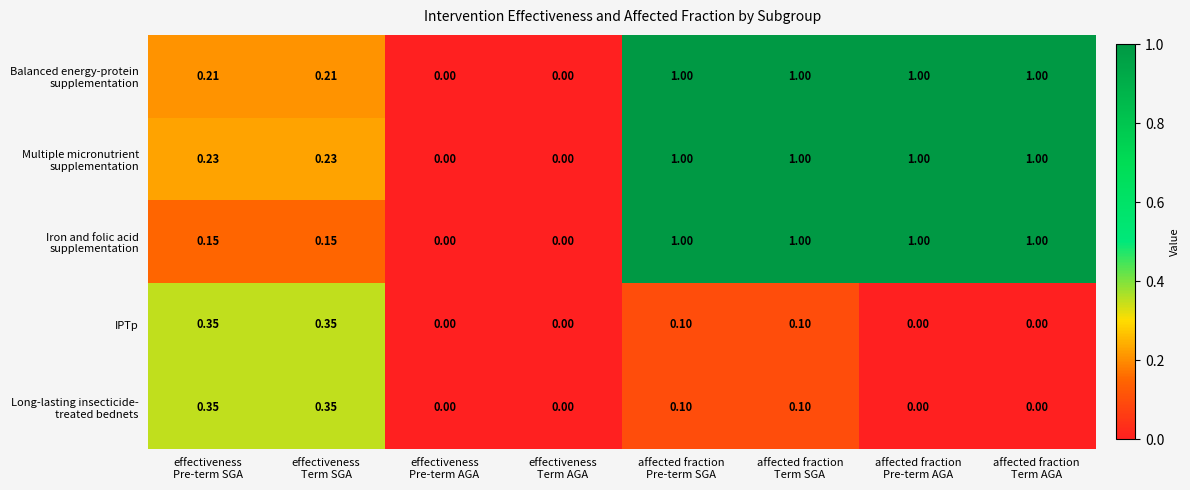

How many data points does each series have?

8